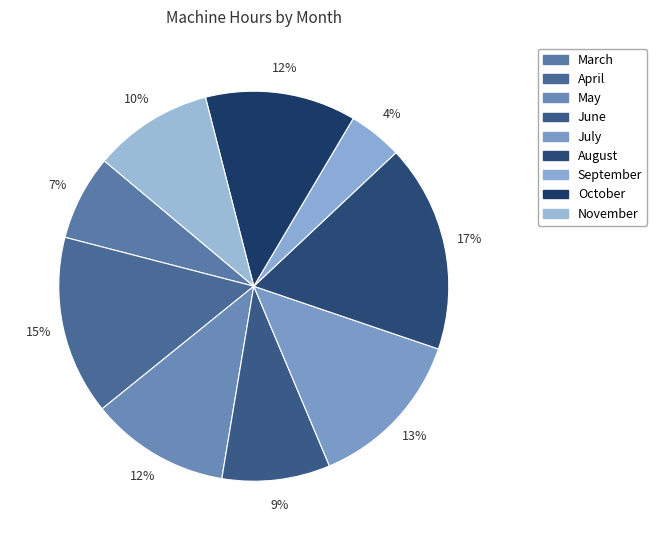

Count the number of slices in the pie.

9